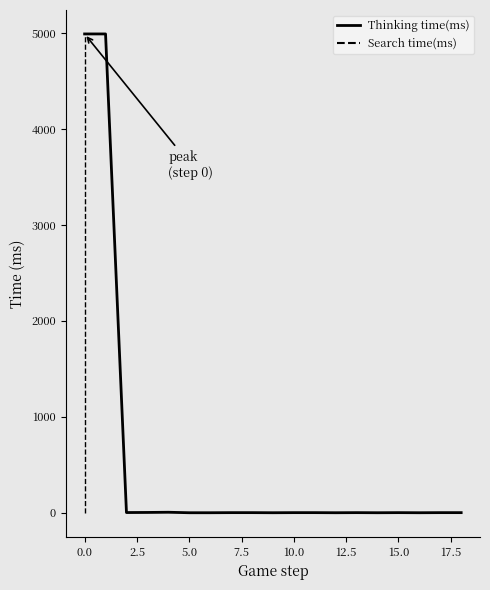

Which series has the largest total across all categories?

Thinking time(ms)